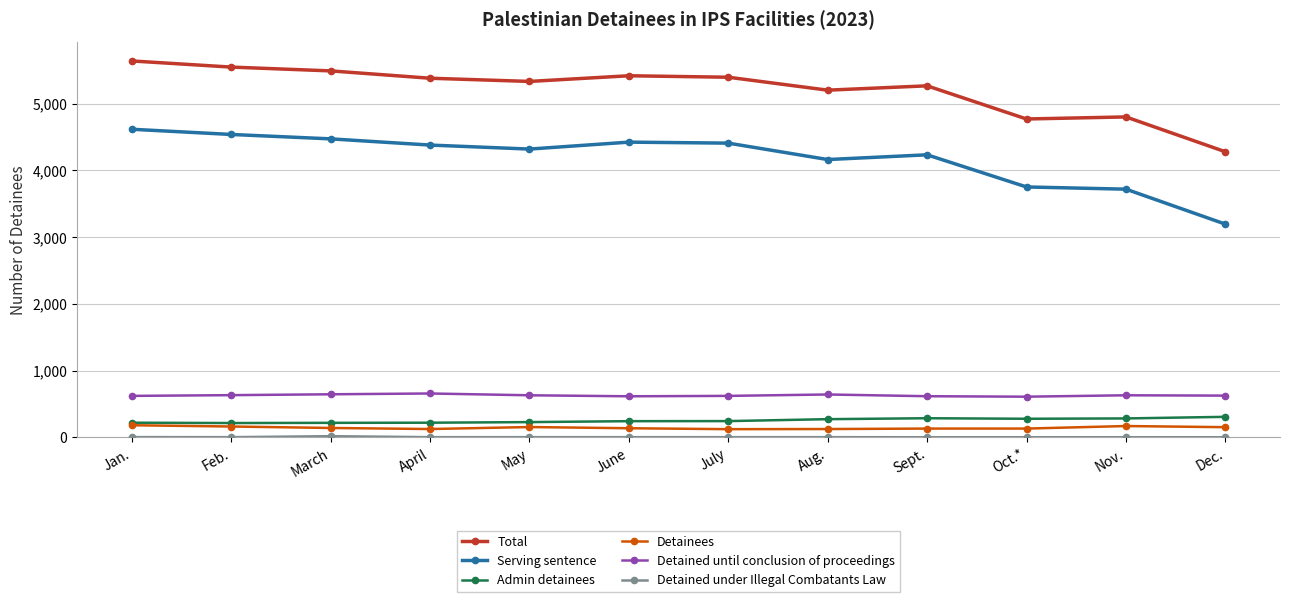

The Detained until conclusion of proceedings series shows 205 at Sept.. True or false?

False